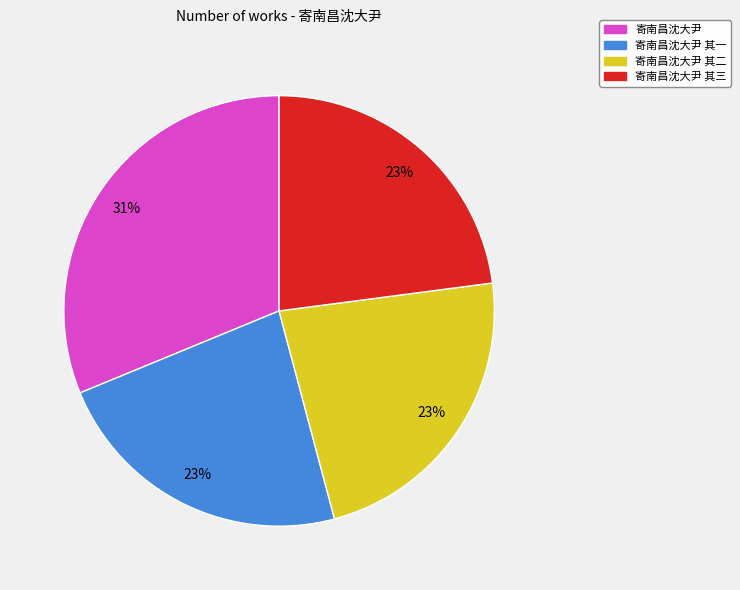

Approximately how many times larger is the value at 寄南昌沈大尹 其二 compared to 寄南昌沈大尹 其三?

1.0